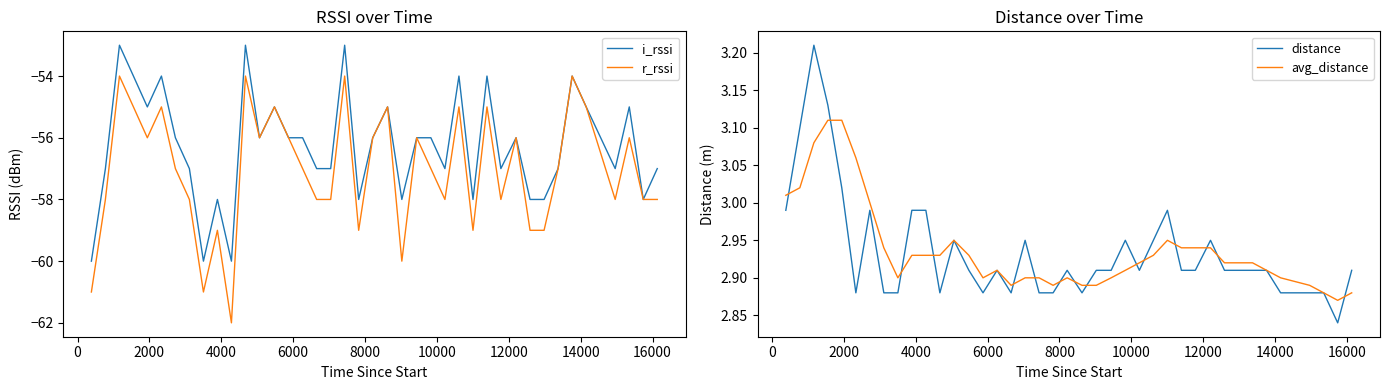

How many values in the r_rssi series exceed -57?

18